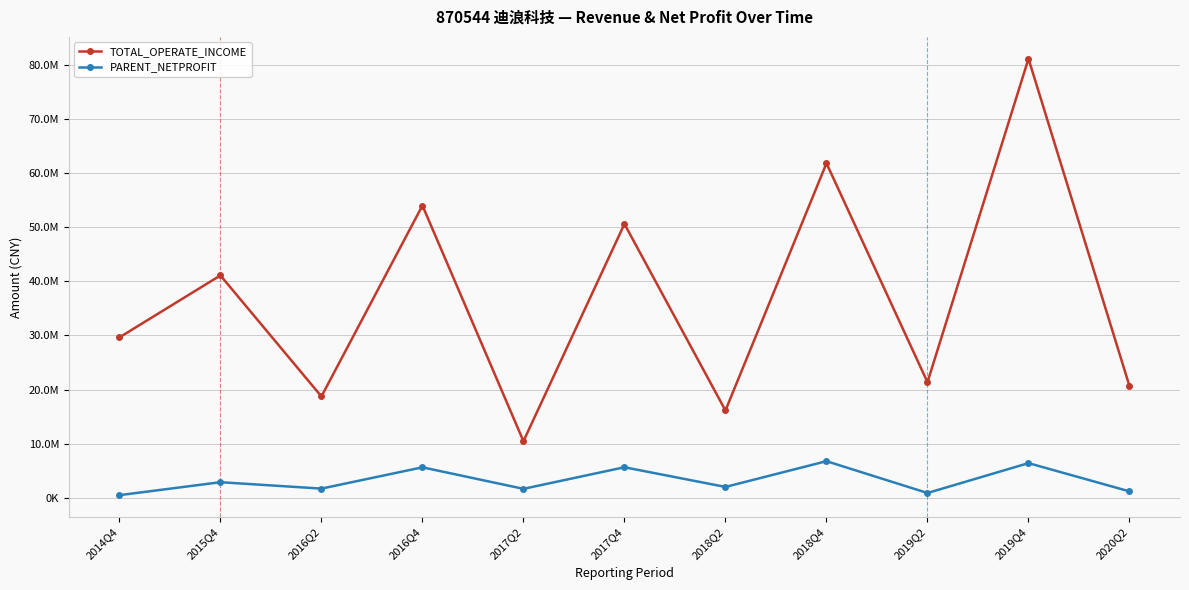

Is the value of PARENT_NETPROFIT at 2017Q2 greater than the value of TOTAL_OPERATE_INCOME at 2019Q4?

No